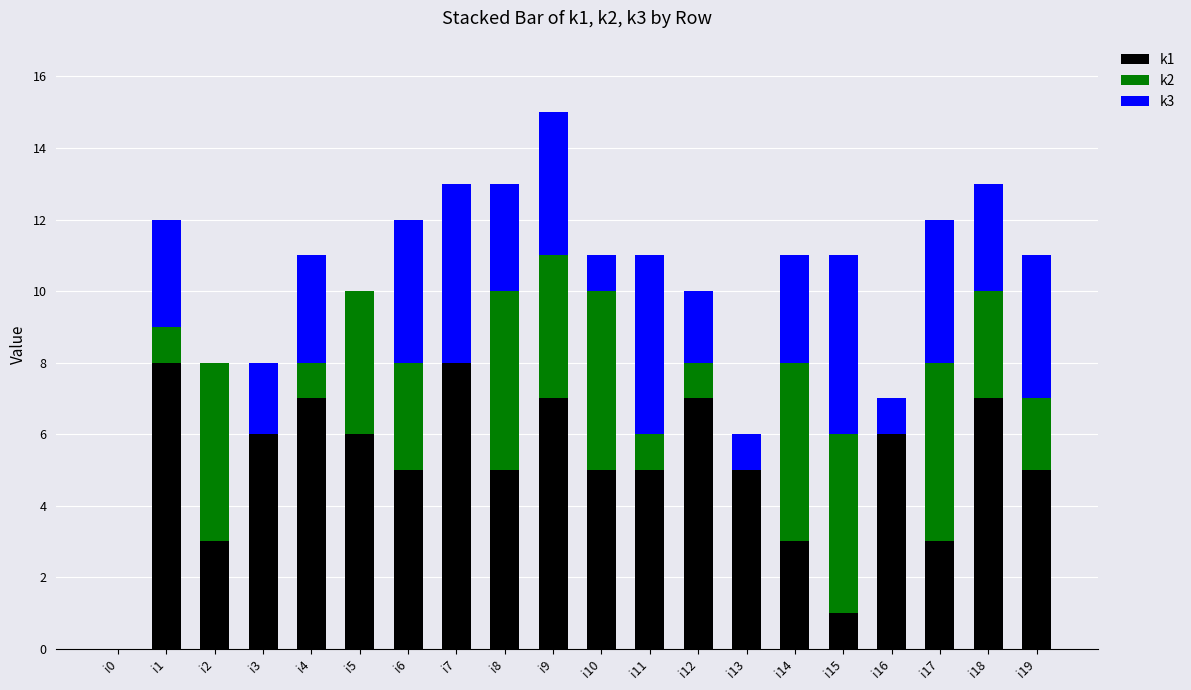

Are the bars horizontal?

No